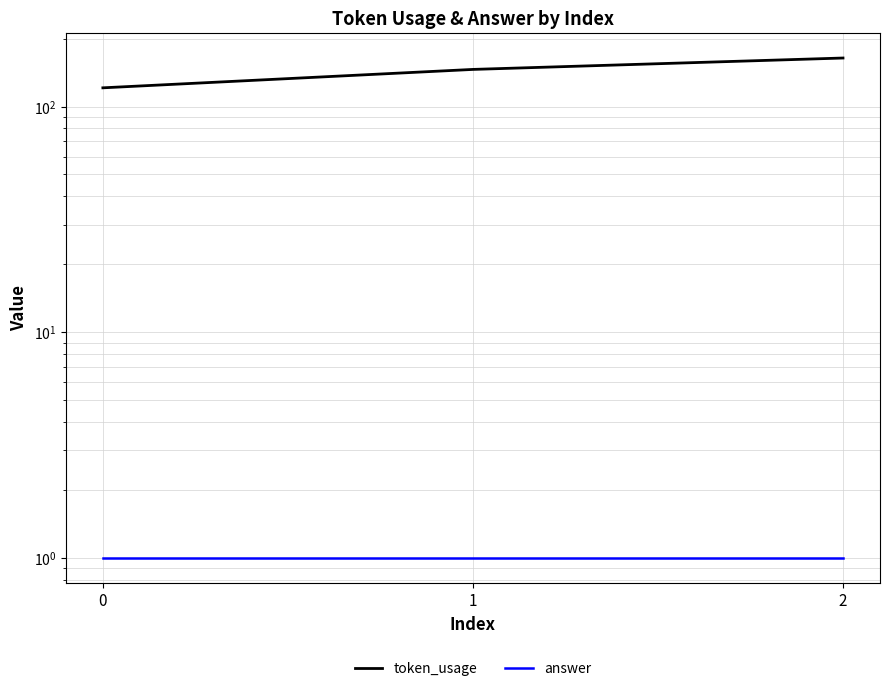

How many values in the token_usage series are below 146?

1